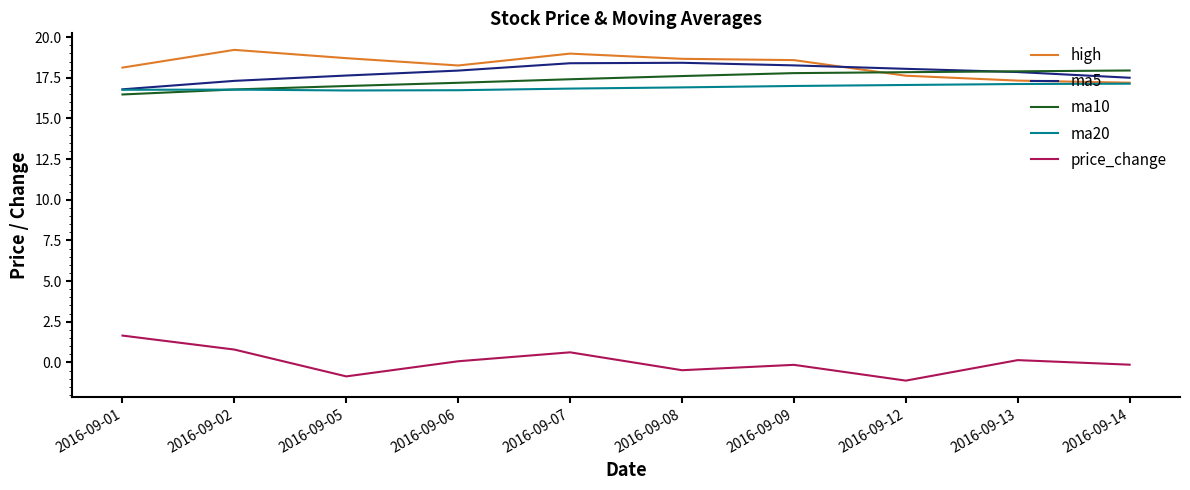

Is the value of ma20 at 2016-09-02 greater than the value of price_change at 2016-09-08?

Yes